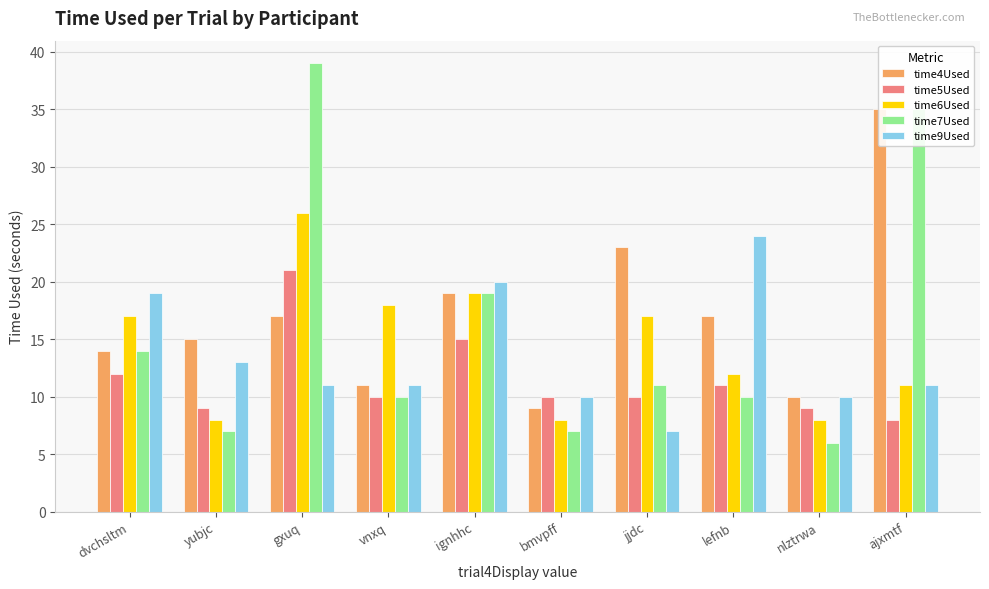

At which category is the sum across all series the highest?

gxuq